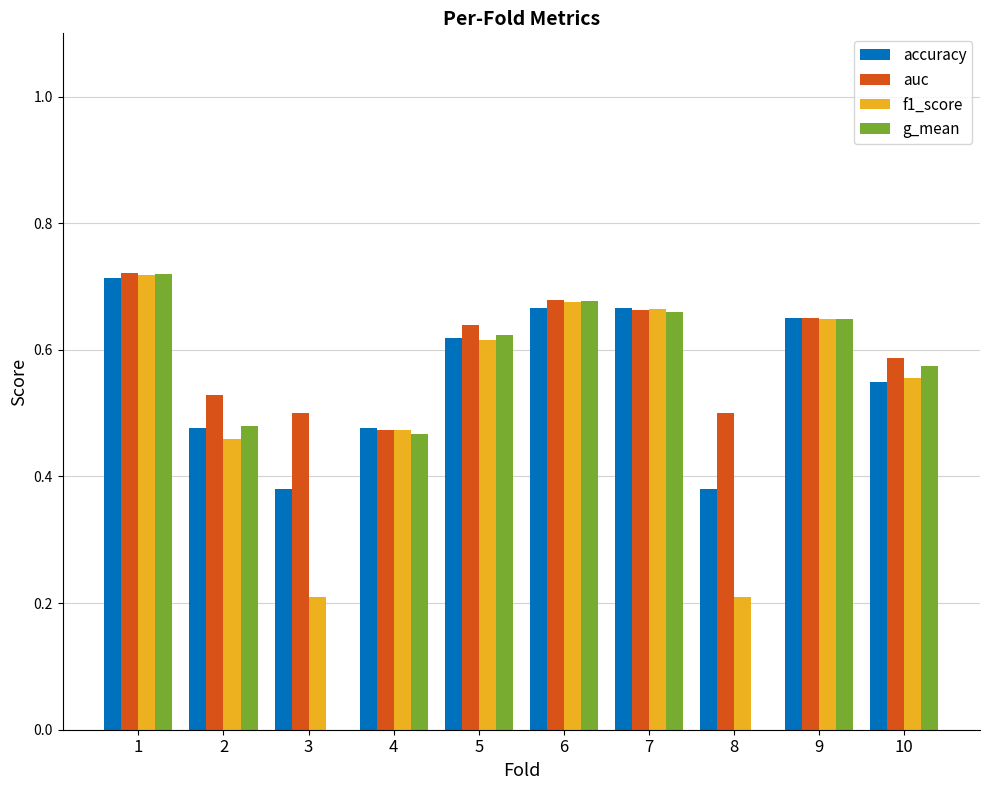

What is the sum of all f1_score values?

5.2